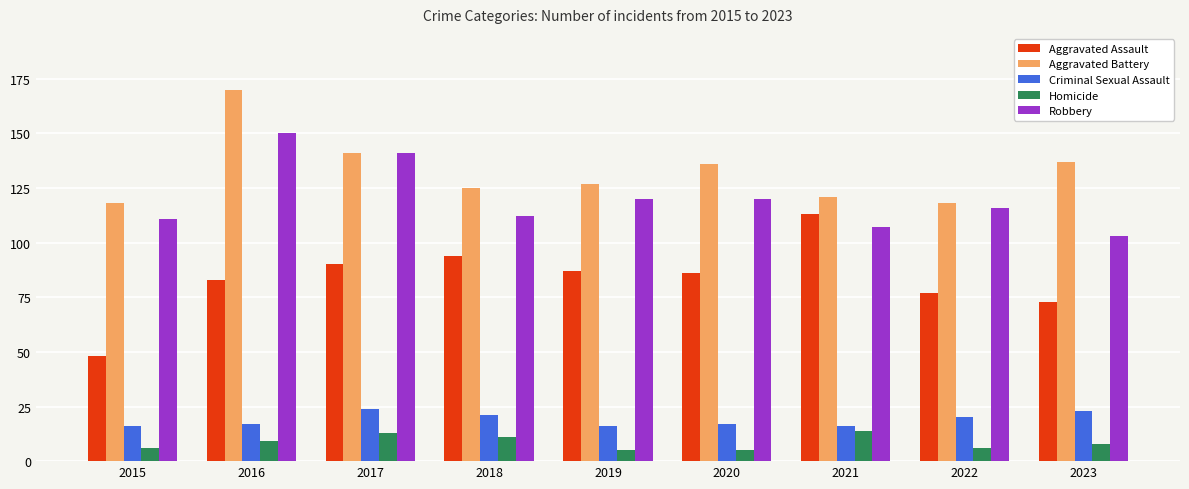

How many bars are there in each group?

5